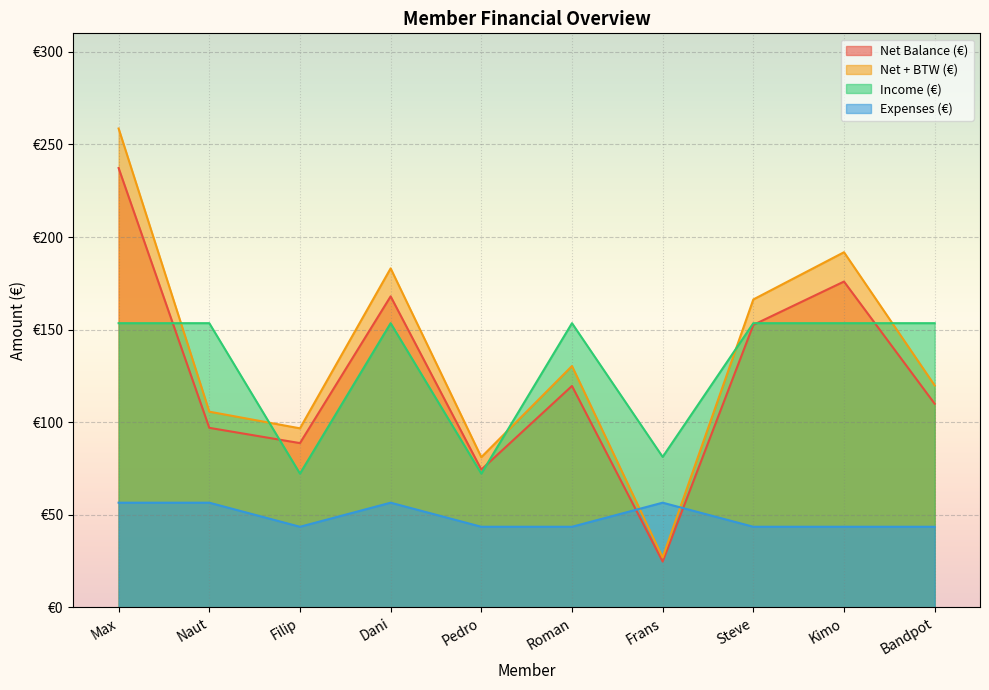

Reading left to right, what are all the values shown in this chart?

Net Balance (€): 237.2	97.0	88.7	167.9	74.4	119.6	24.7	152.6	175.9	110.0
Net + BTW (€): 258.6	105.7	96.7	183.1	81.1	130.3	26.9	166.3	191.8	119.8
Income (€): 153.5	153.5	72.2	153.5	72.2	153.5	81.2	153.5	153.5	153.5
Expenses (€): 56.5	56.5	43.5	56.5	43.5	43.5	56.5	43.5	43.5	43.5